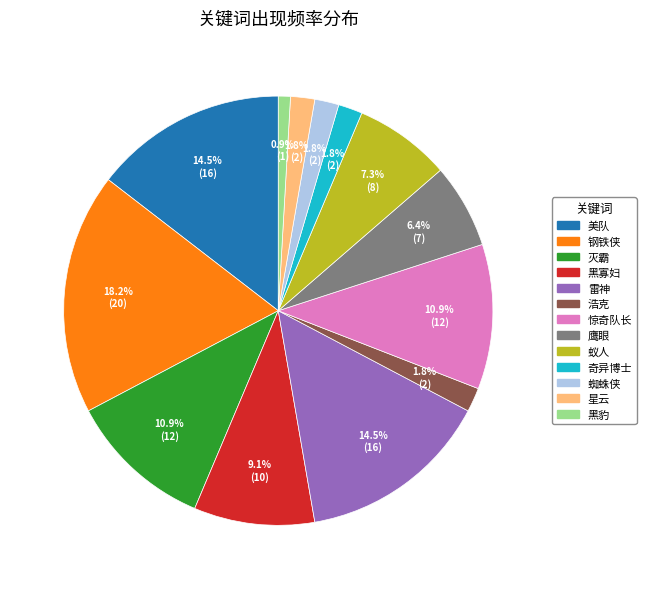

To the nearest percent, what percentage of the pie is 黑寡妇?

9%